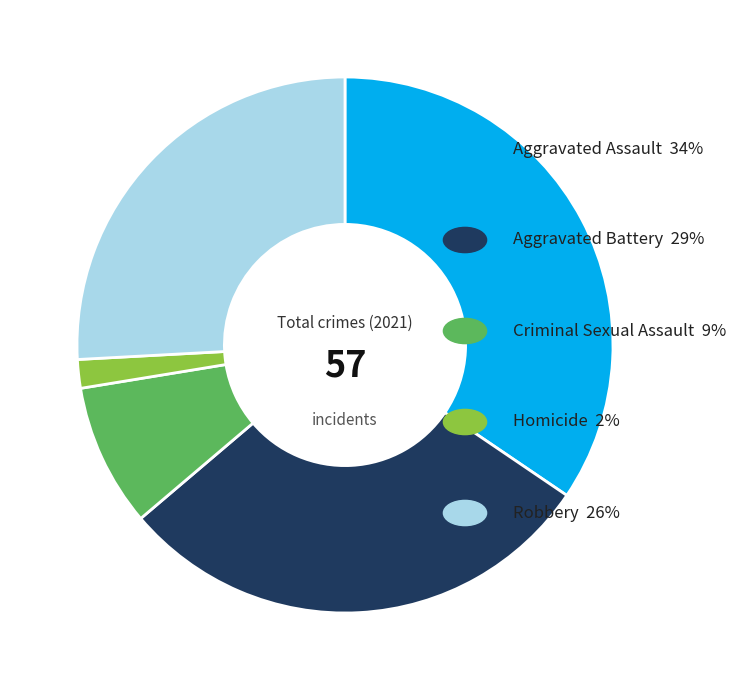

Is there any slice that represents more than half of the pie?

No